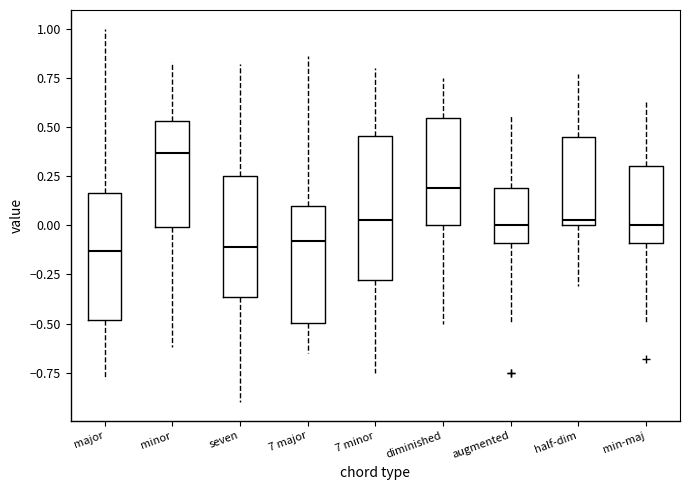

Where is the upper edge of the box for seven on the y-axis? The values are not printed on the chart, so give them approximately, as read against the axis.

0.25